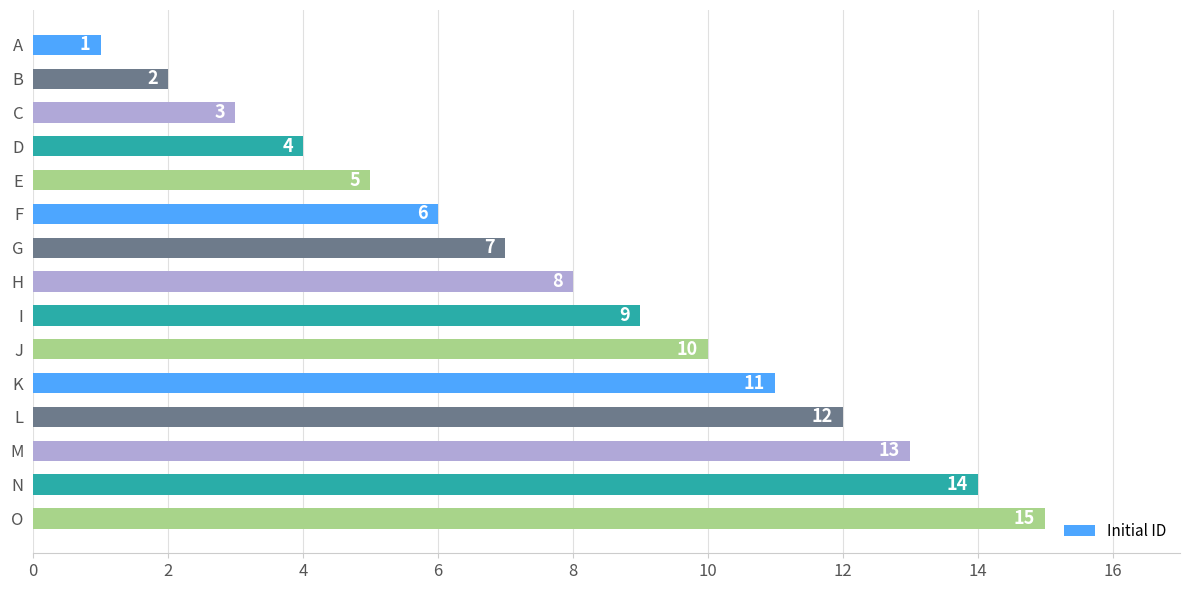

What is the value of the 3rd bar from the top?

3